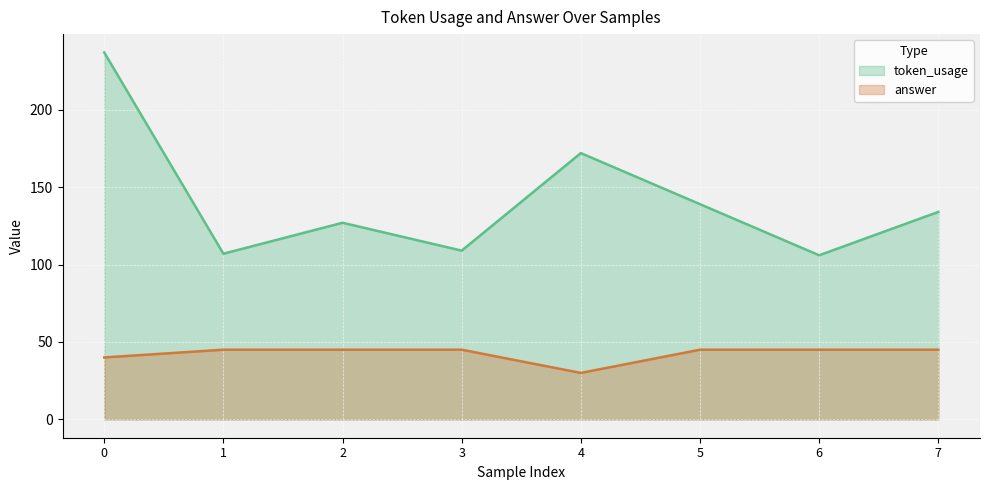

List the series in order of their peak value, lowest first.

answer, token_usage